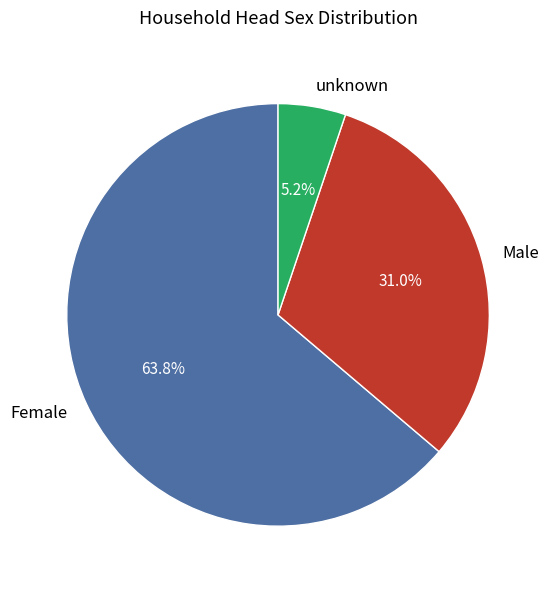

To the nearest percent, what percentage of the pie is Female?

64%